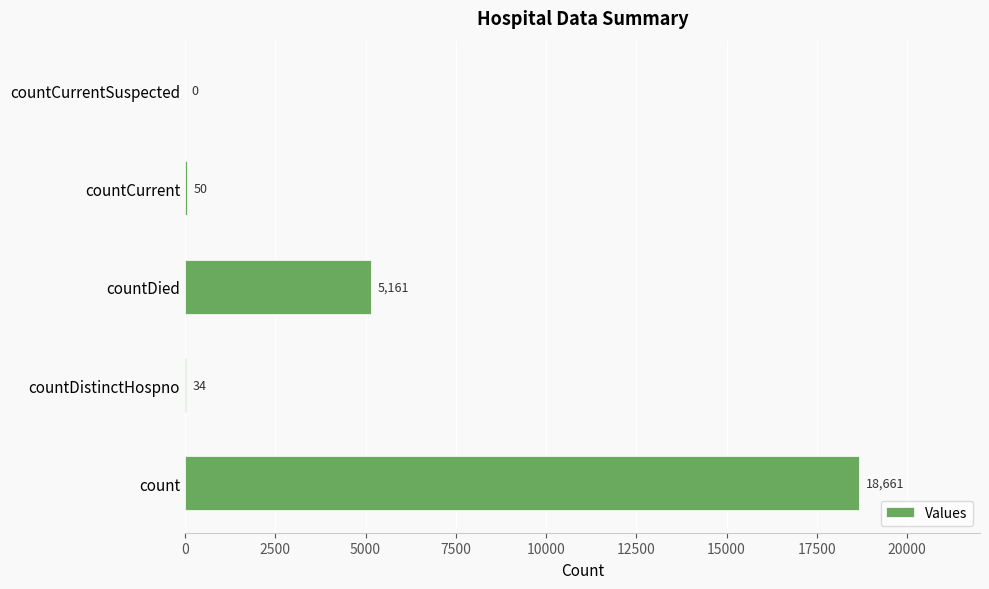

What is the maximum value shown in the chart?

18661